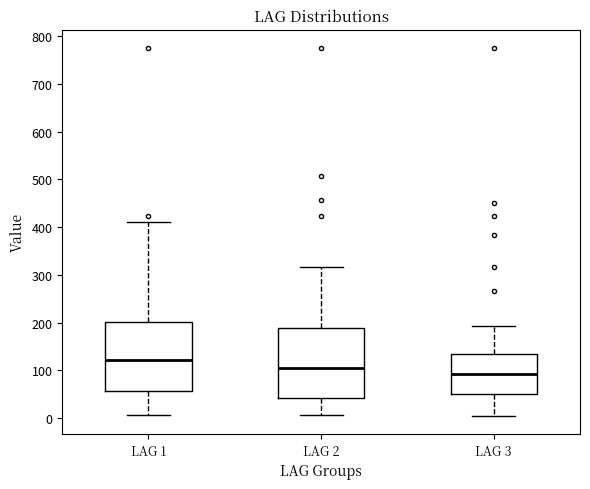

Where is the upper edge of the box for LAG 1 on the y-axis? The values are not printed on the chart, so give them approximately, as read against the axis.

200